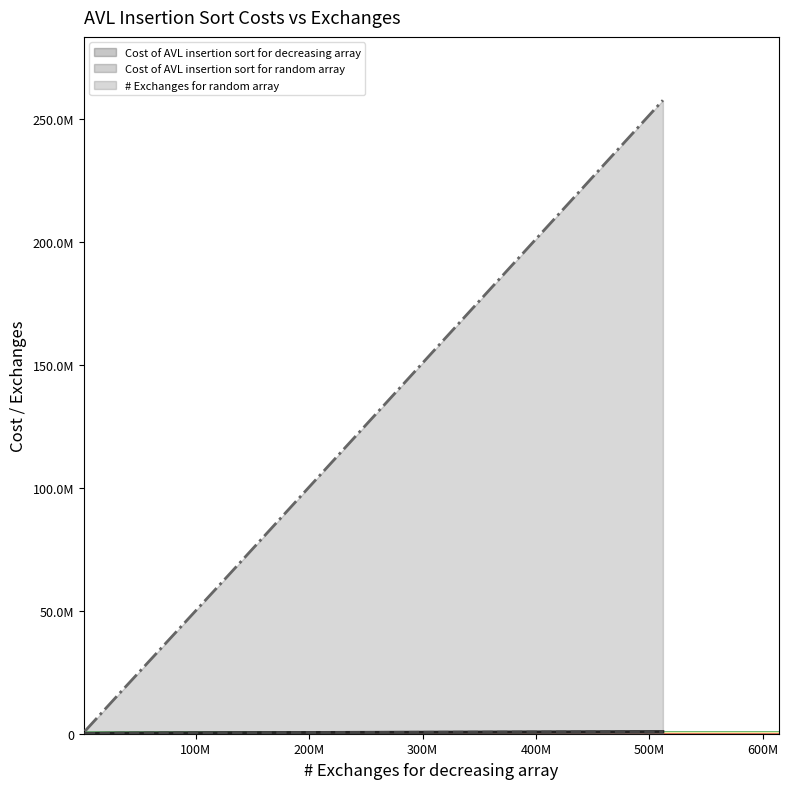

True or false: # Exchanges for random array has more than 1 points higher than both neighbors.

False